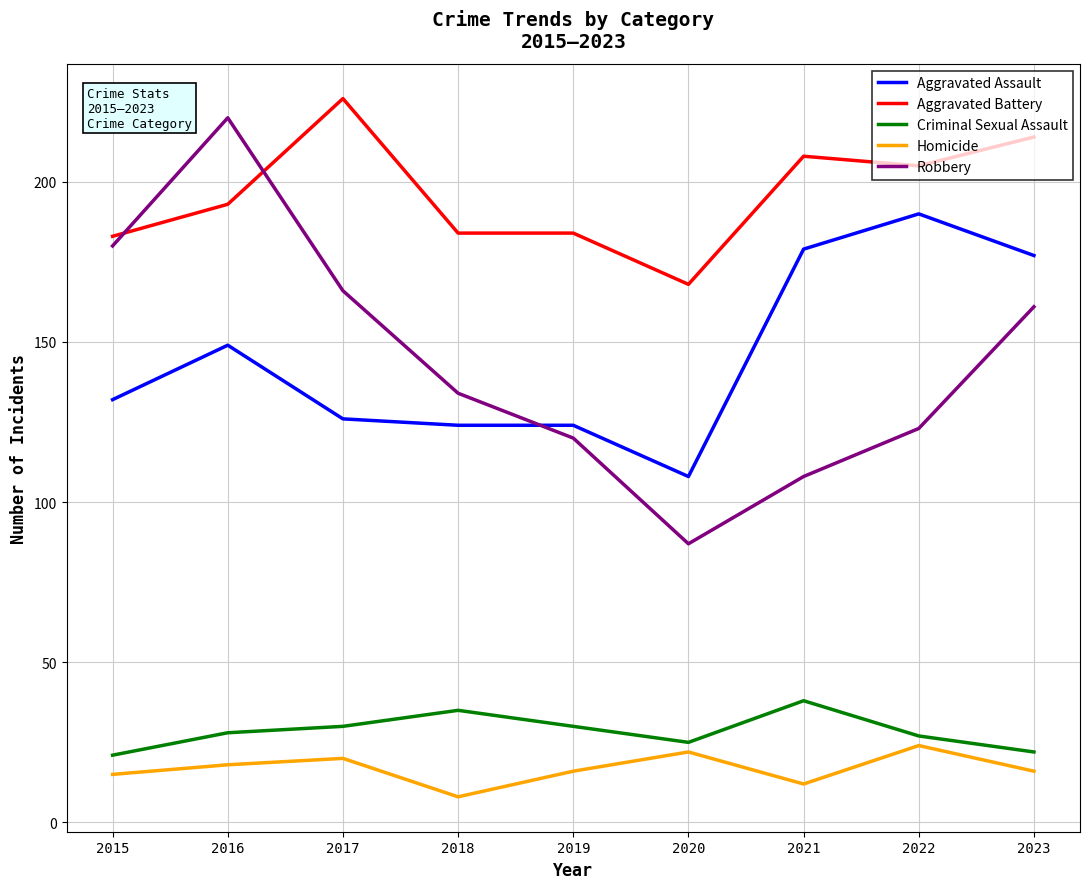

Which series changed the most between 2015 and 2016?

Robbery